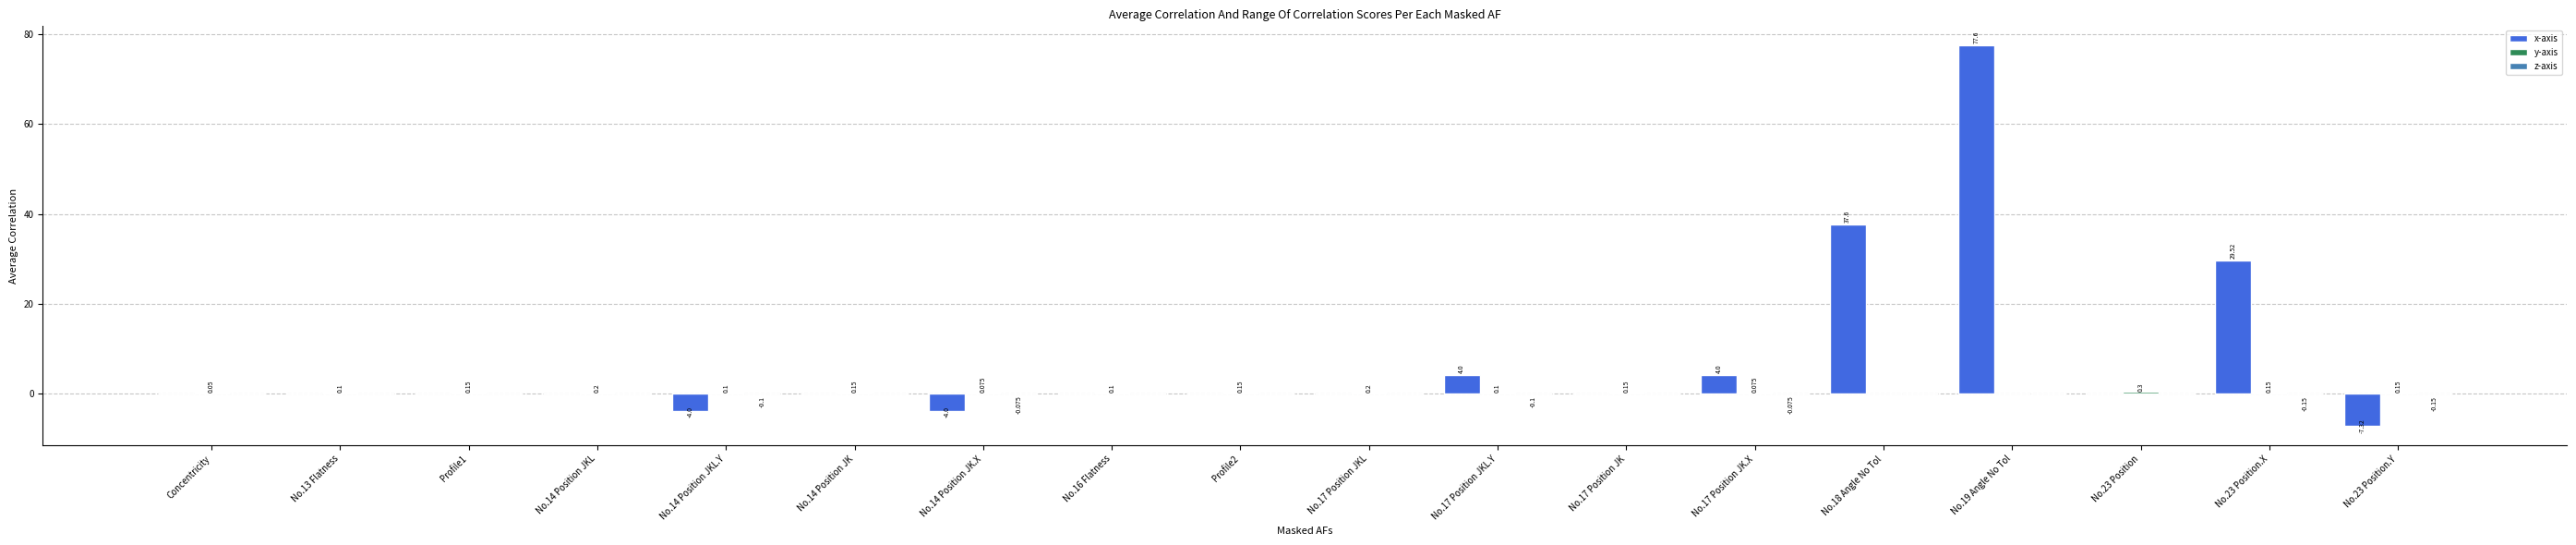

Which series has the largest total across all categories?

x-axis